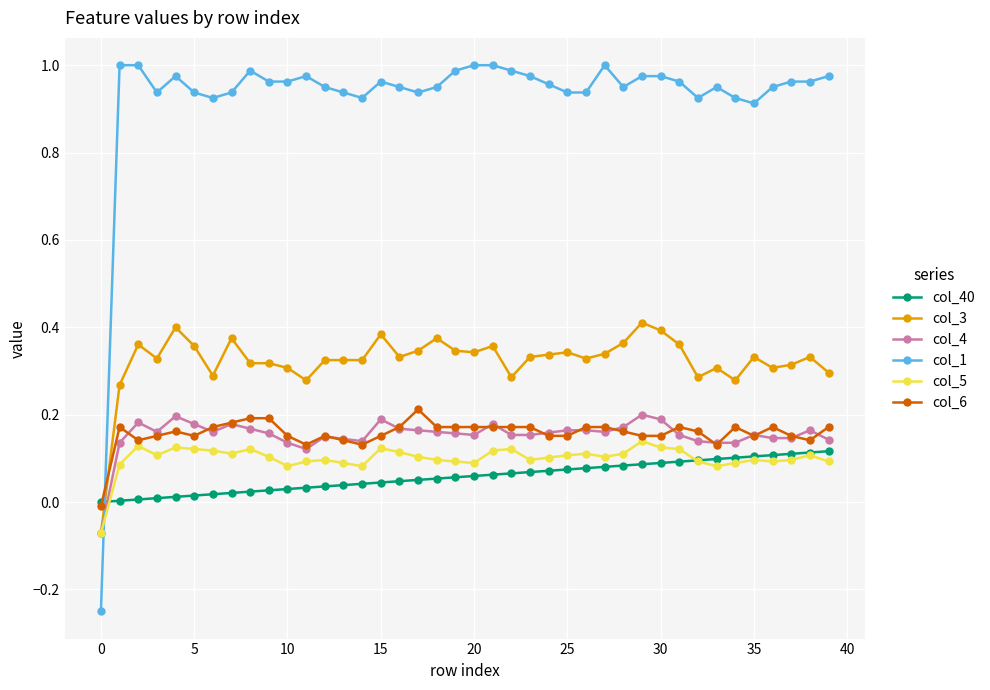

True or false: col_3 has more than 0 points higher than both neighbors.

True